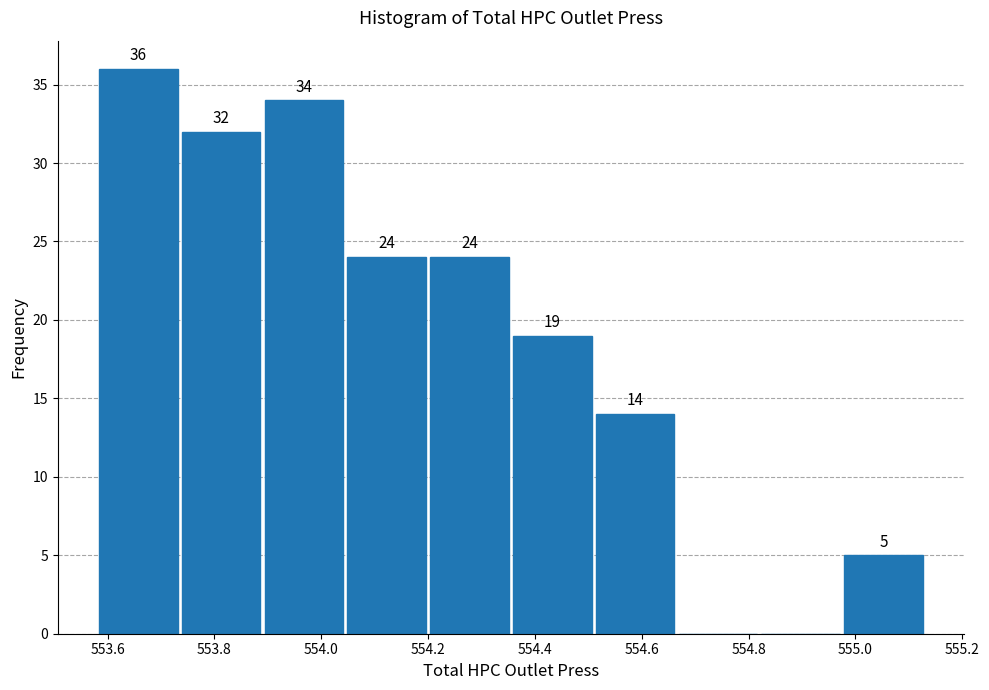

Over which range of the x-axis is the bar tallest?

553.580 to 553.735